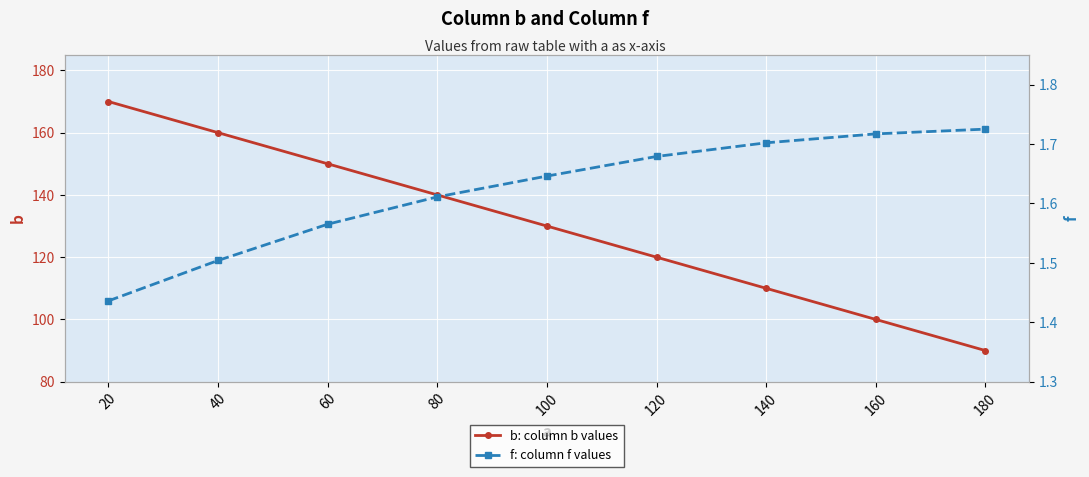

What is the greatest value displayed?

170.0